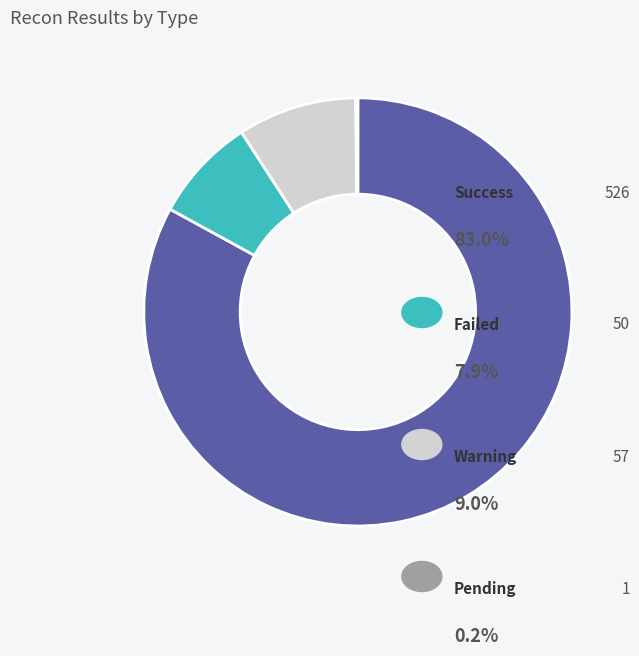

Is there any slice that represents more than half of the pie?

Yes